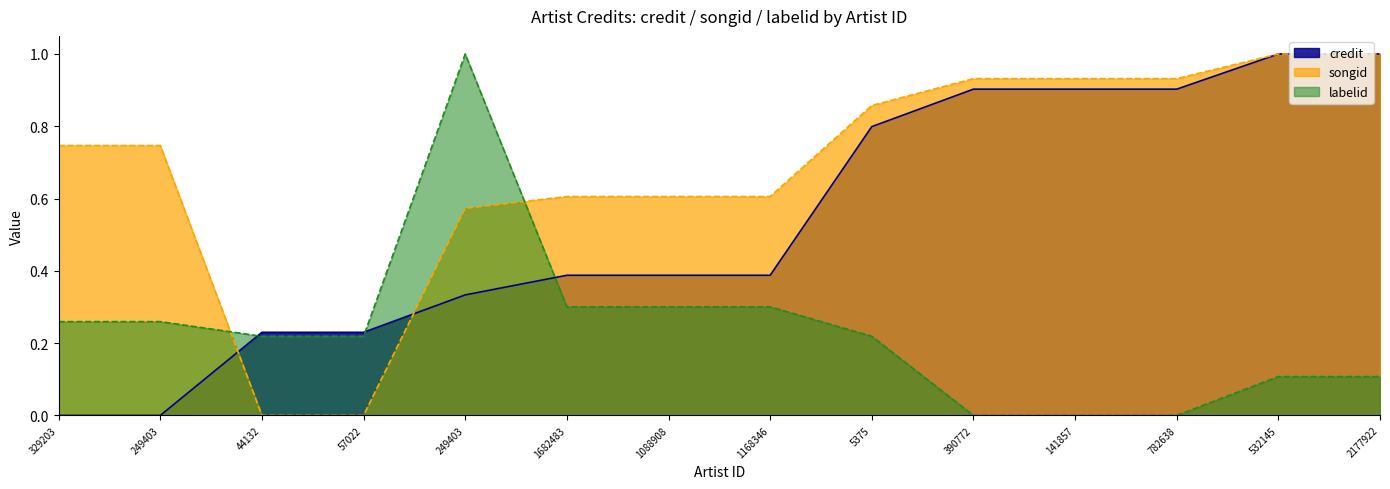

What is the difference between the maximum and minimum values in the songid series?

1.0